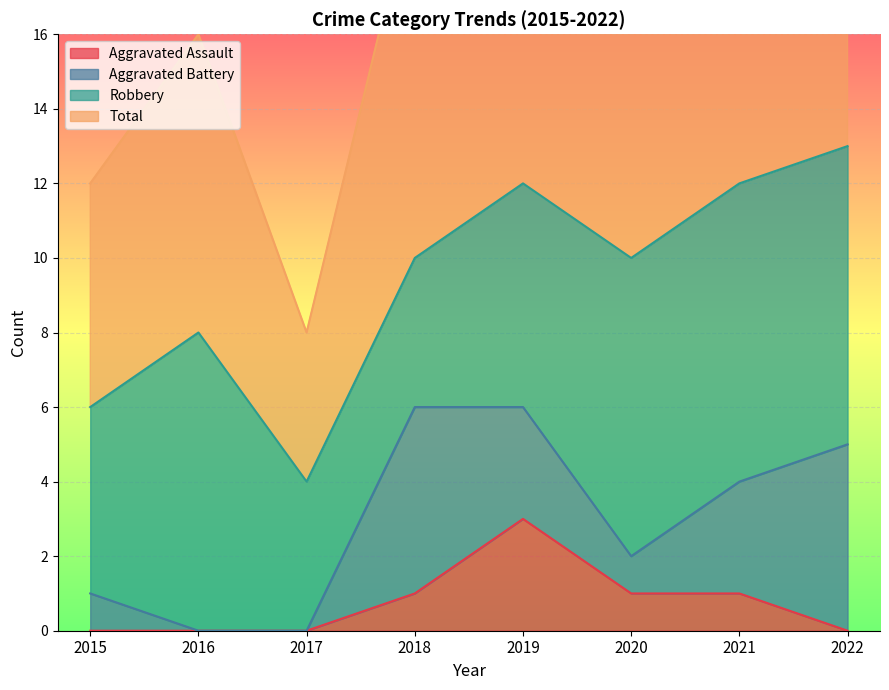

Which series has the largest range (max minus min)?

Total